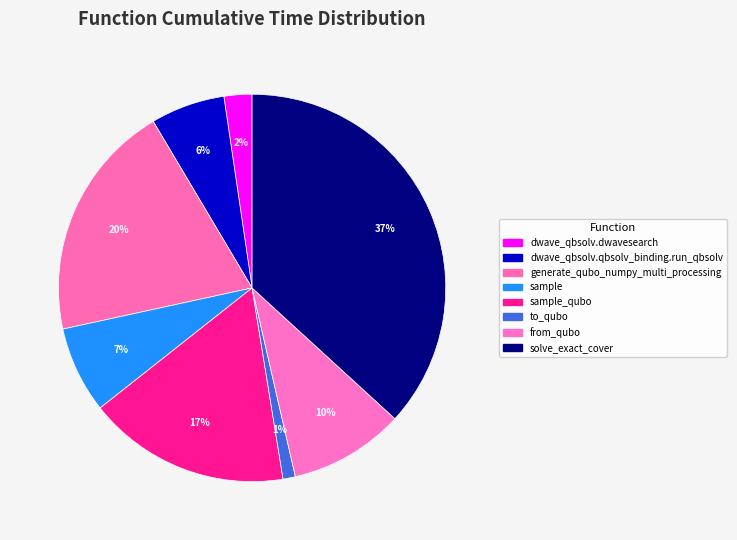

How many segments does this pie chart have?

8